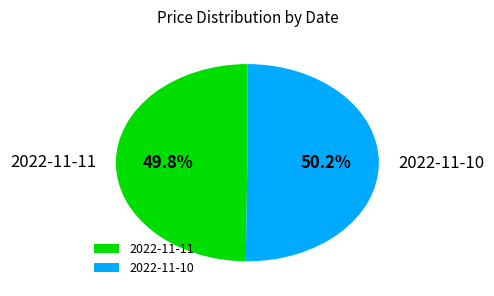

How many slices are in this pie chart?

2